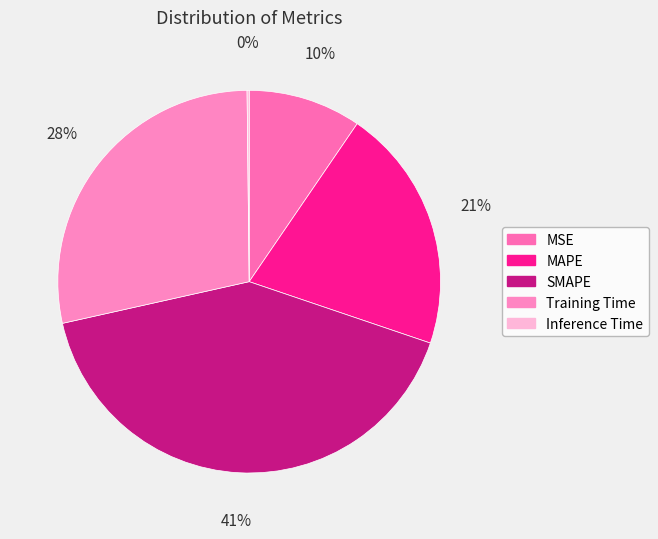

Which category has the smallest portion of the pie?

Inference Time